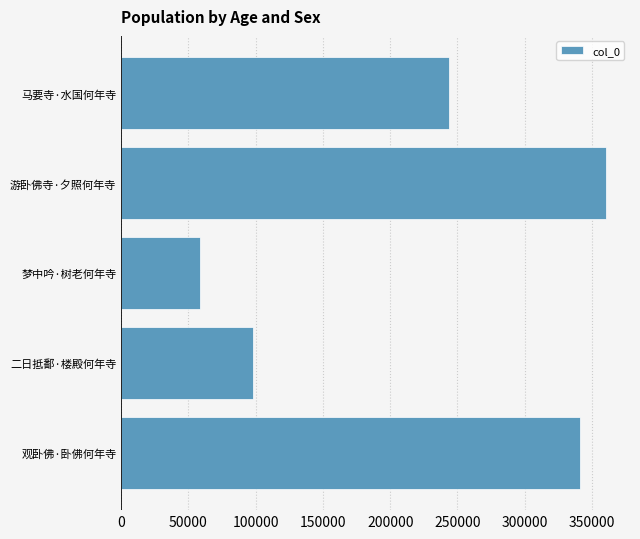

What value does the data have at 马要寺·水国何年寺?

243387